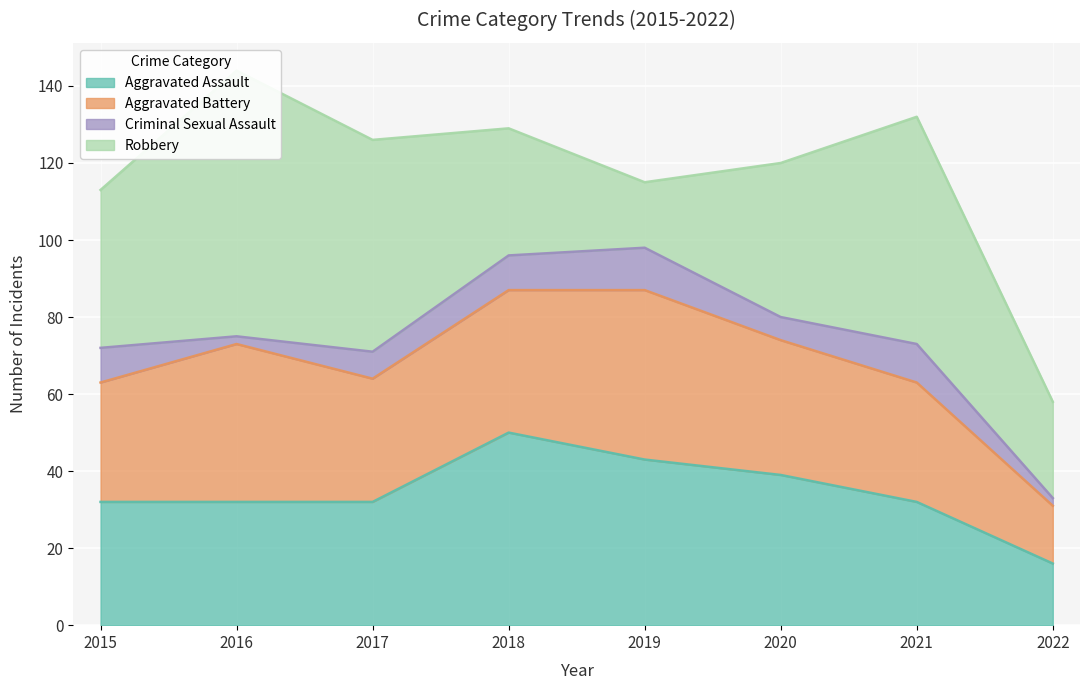

The Aggravated Battery series shows 15 at 2022. True or false?

True